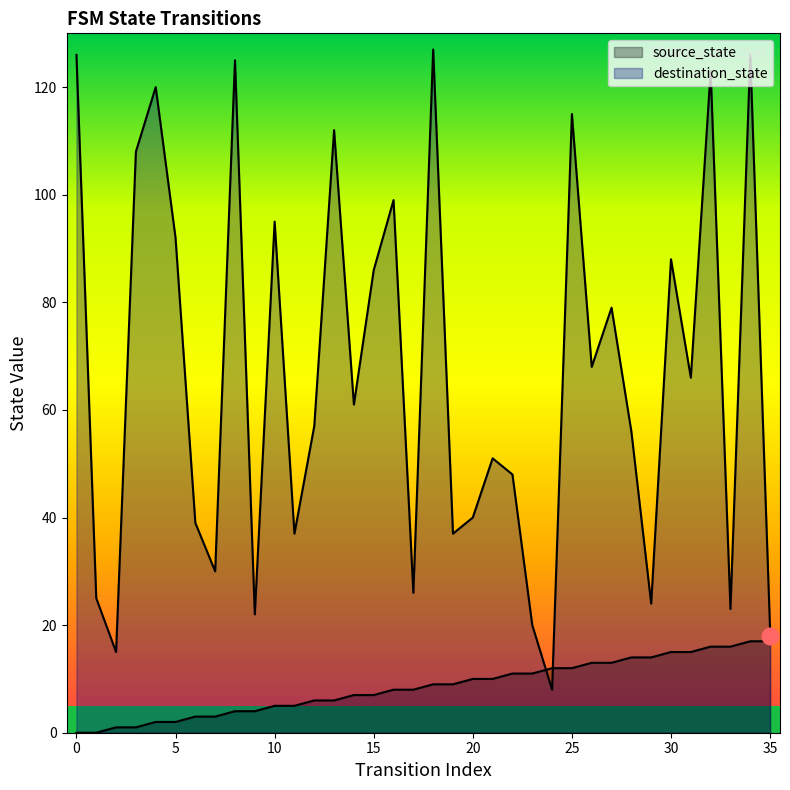

Which series has the largest total across all categories?

destination_state